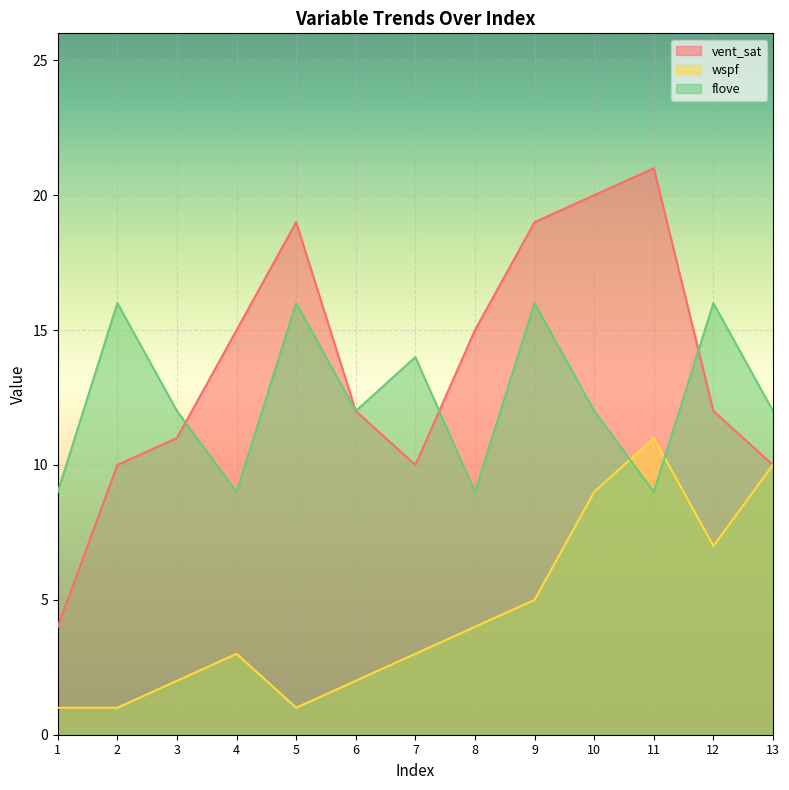

Between 2 and 3, which series saw the biggest shift?

flove